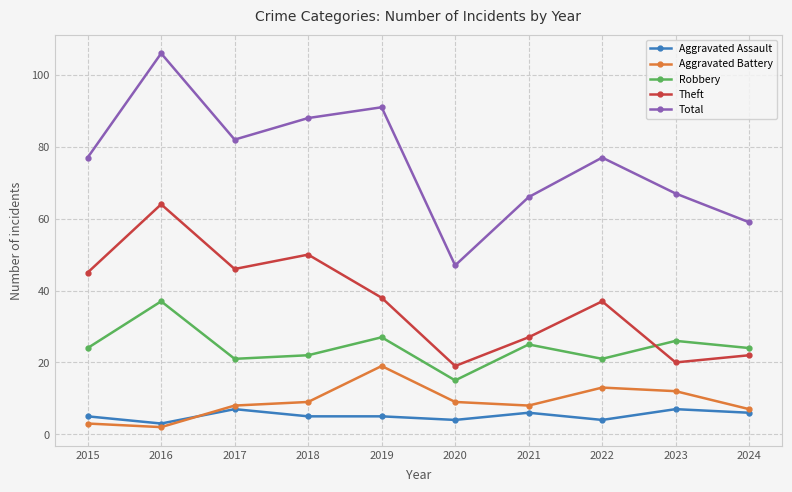

What is the sum of all Robbery values?

242